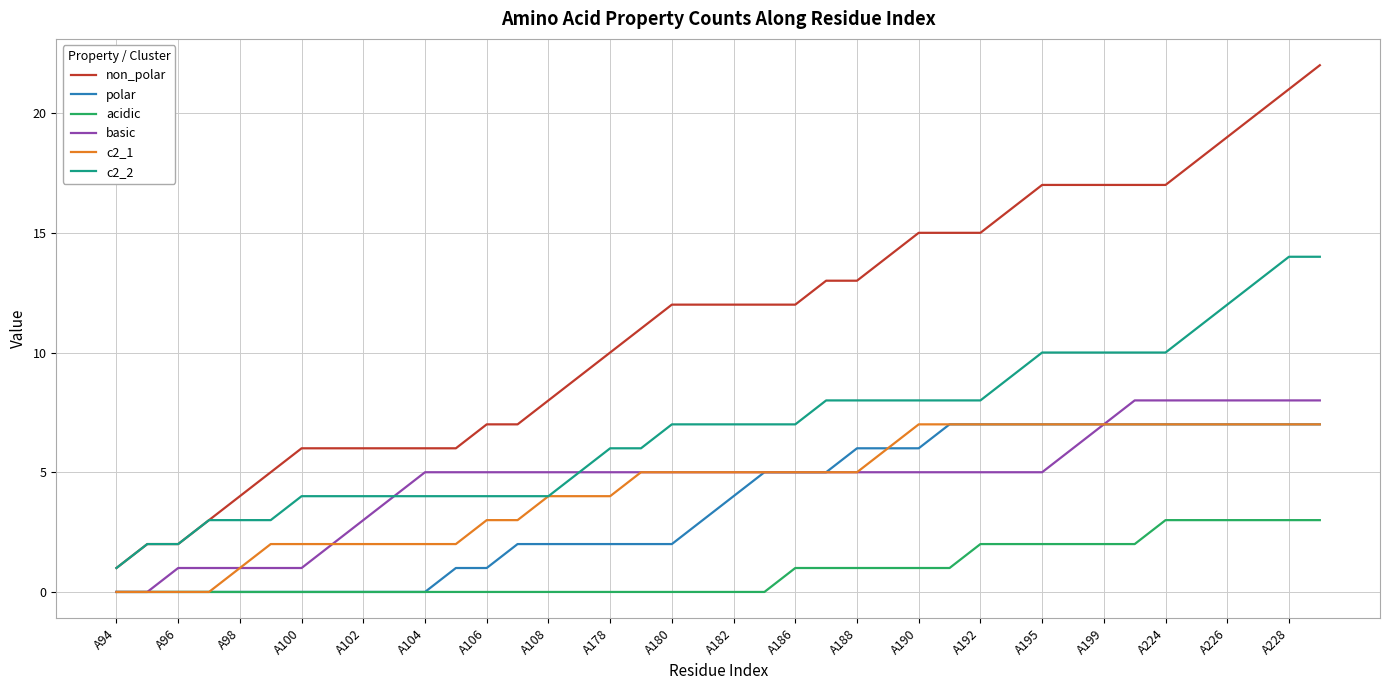

What is the highest value of the polar series?

7